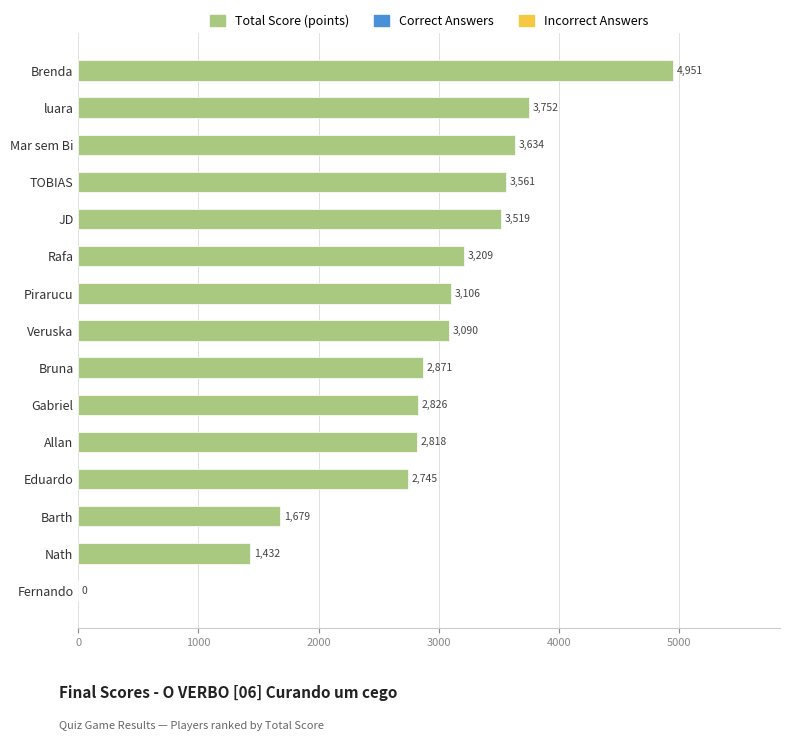

Reading top to bottom, extract all data points from this chart.

Brenda=4951	luara=3752	Mar sem Bi=3634	TOBIAS=3561	JD=3519	Rafa=3209	Pirarucu=3106	Veruska=3090	Bruna=2871	Gabriel=2826	Allan=2818	Eduardo=2745	Barth=1679	Nath=1432	Fernando=0